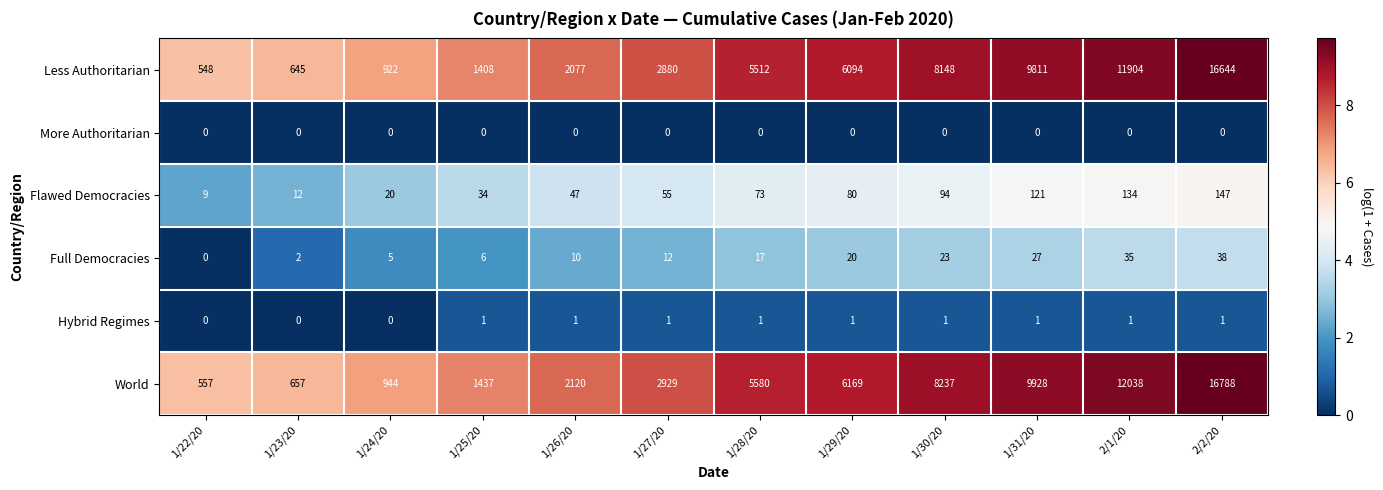

The World series shows 557 at 1/22/20. True or false?

True